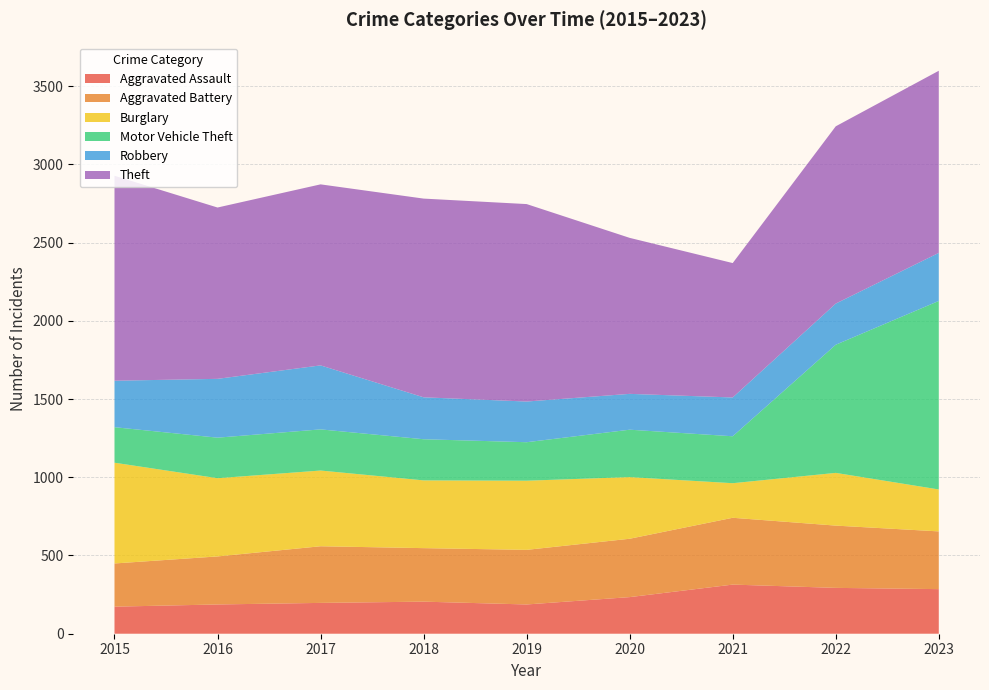

Reading left to right, list all the values displayed in this chart.

Aggravated Assault: 173	187	197	205	187	234	314	293	285
Aggravated Battery: 276	307	362	342	349	373	427	398	369
Burglary: 644	500	484	433	442	394	221	337	268
Motor Vehicle Theft: 227	259	263	263	246	303	300	819	1205
Robbery: 297	376	409	268	260	229	248	263	307
Theft: 1310	1095	1157	1270	1262	997	859	1133	1164